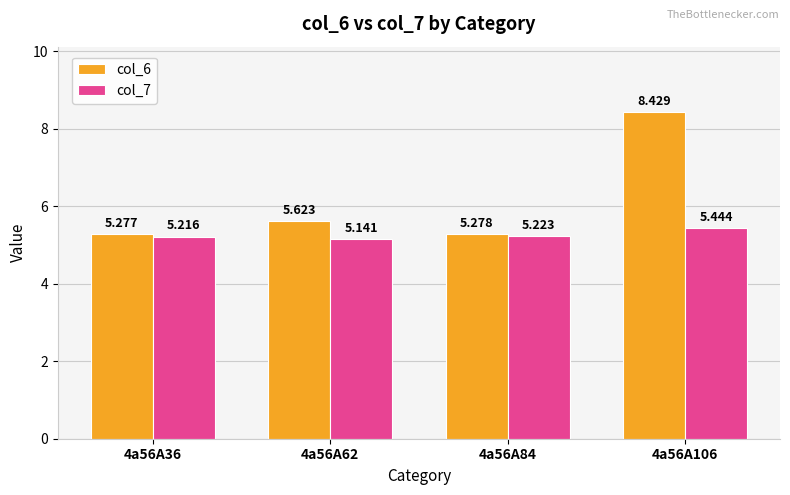

List the series in order of their peak value, lowest first.

col_7, col_6